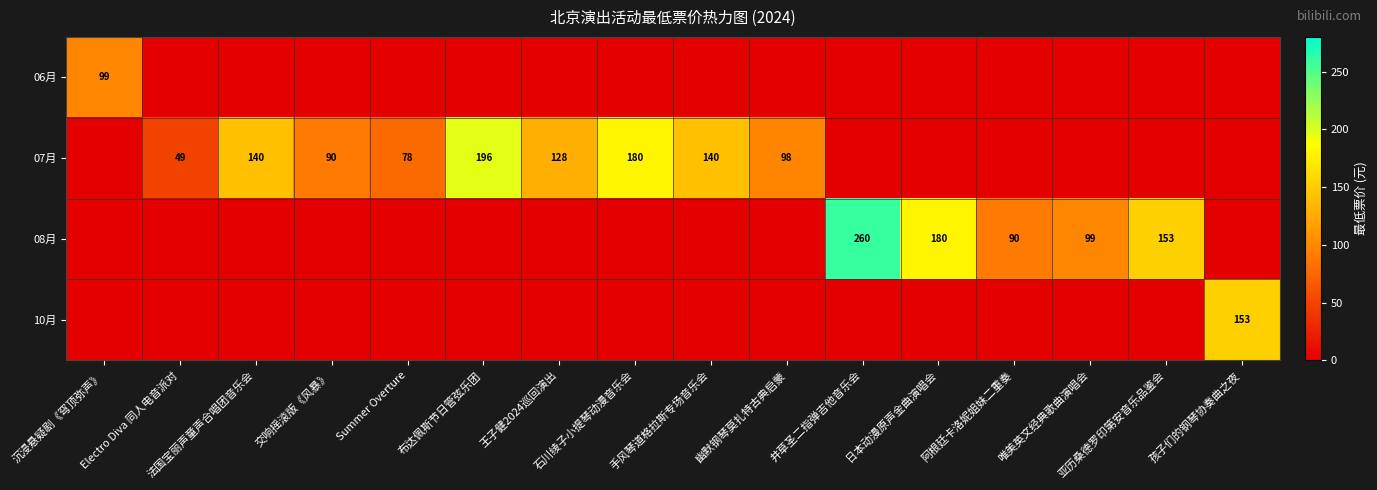

Which series has the widest spread of values?

08月